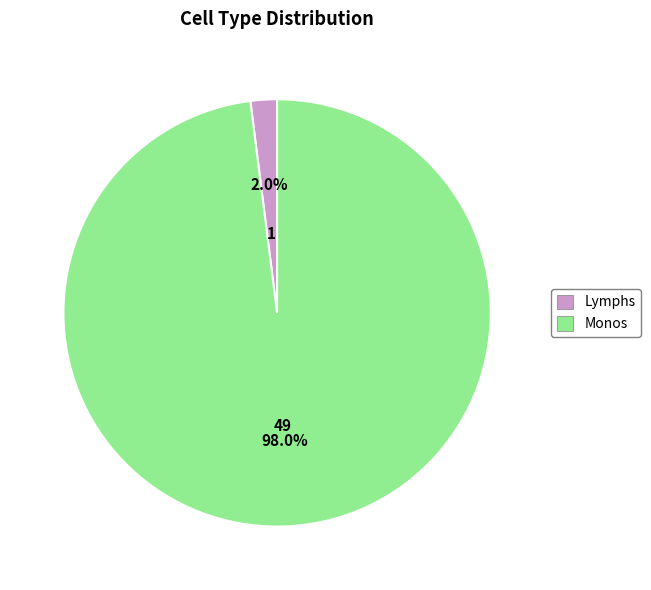

Which has a higher value, Lymphs or Monos?

Monos